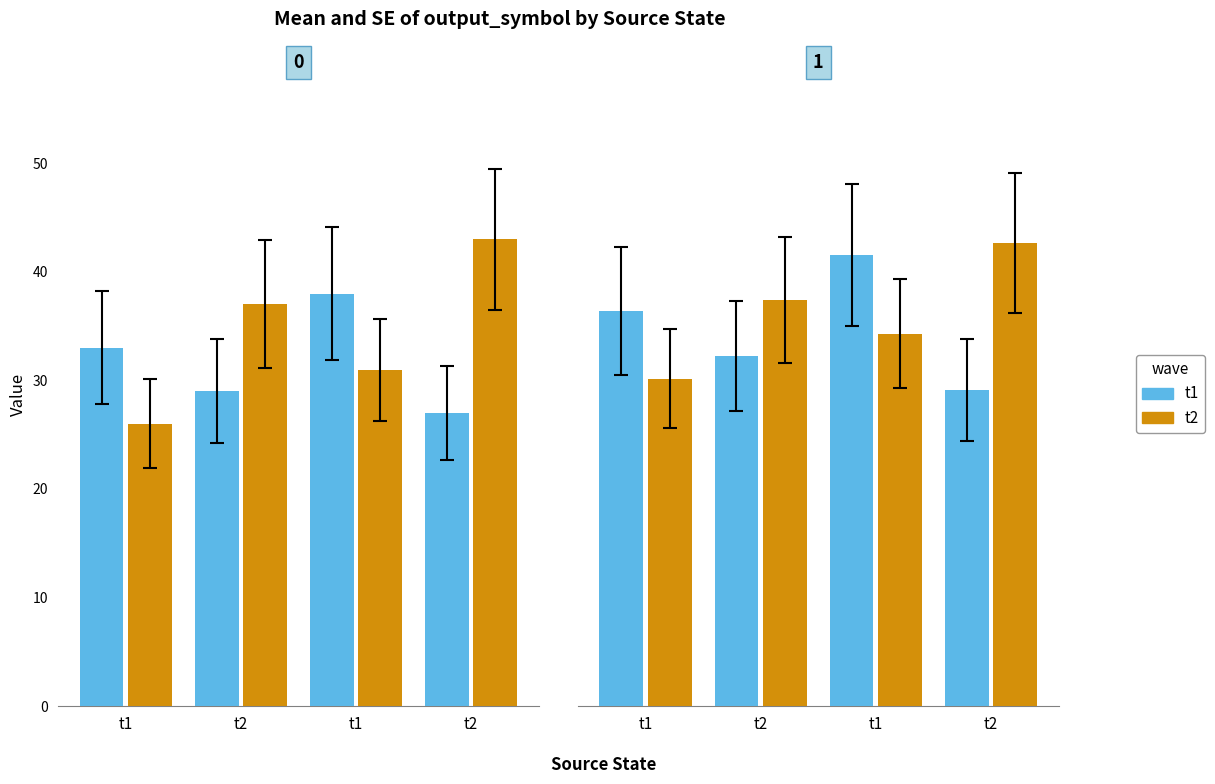

What is the difference between the highest and lowest values at t1?

6